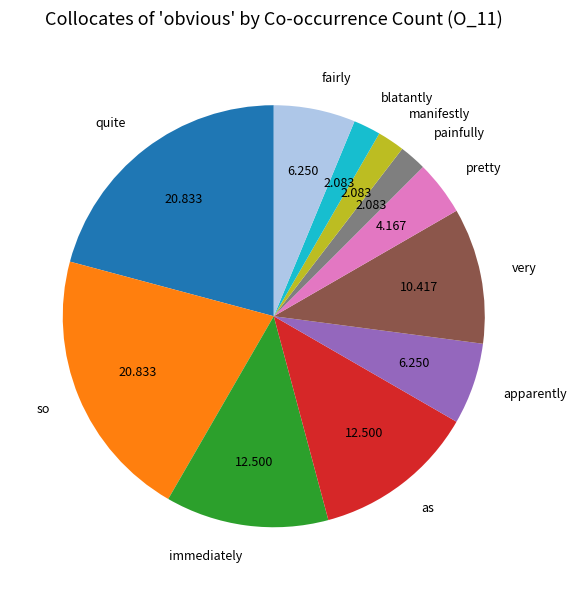

Does as account for over 50% of the chart?

No